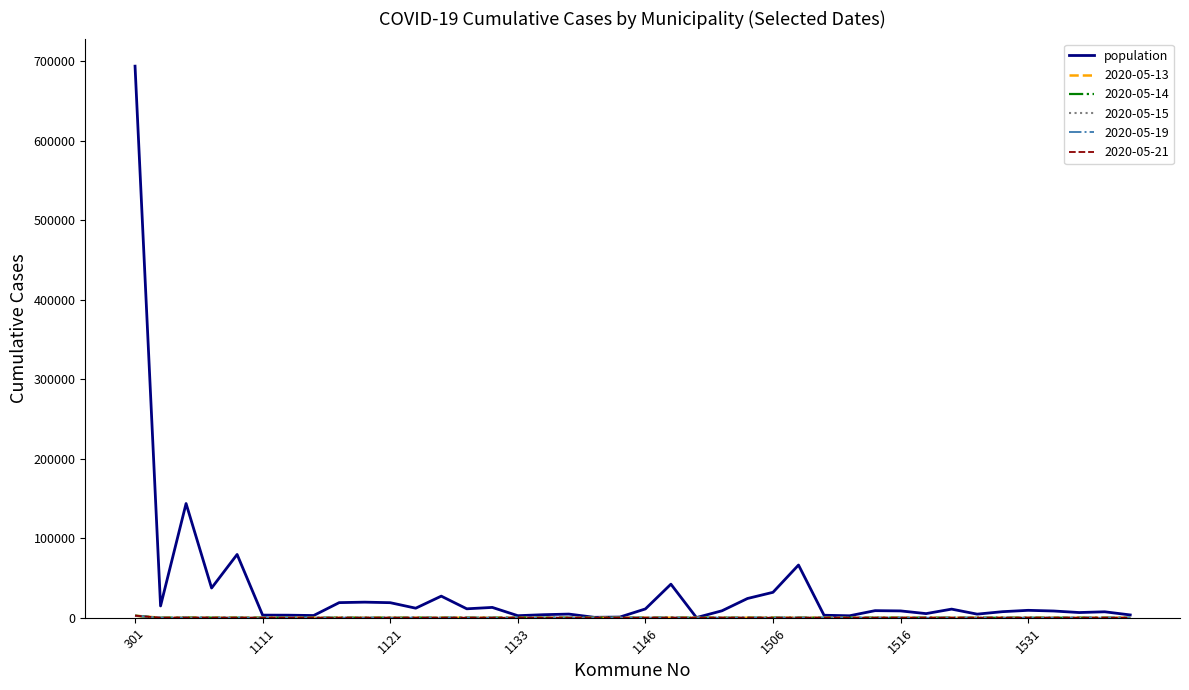

Which series has the largest range (max minus min)?

population